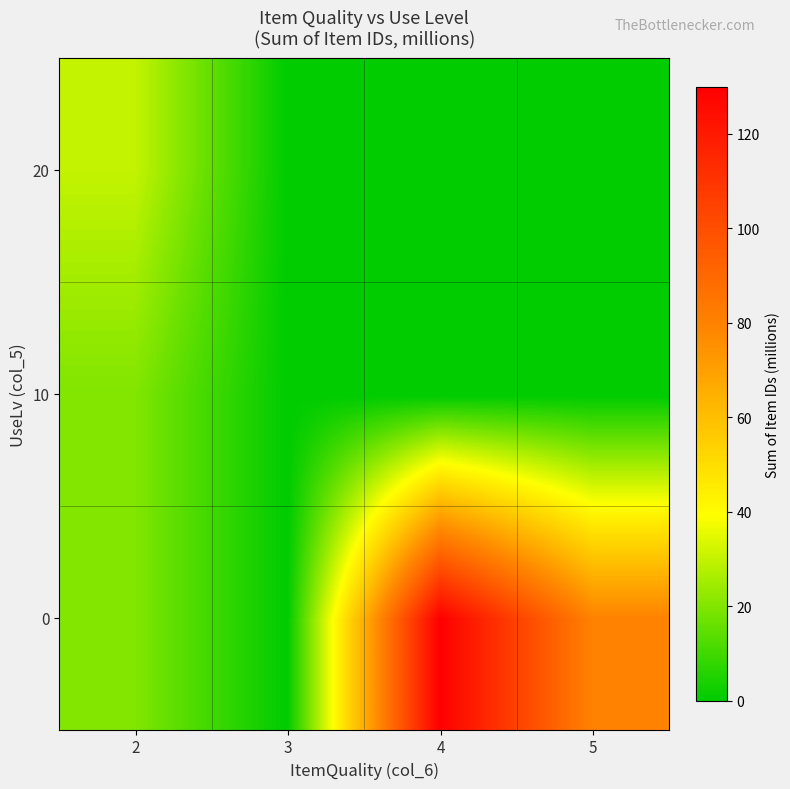

Reading right to left, what are all the values shown in this chart?

0: 5=80.0	4=130.0	3=0.0	2=20.0
10: 5=0.0	4=0.0	3=0.0	2=20.0
20: 5=0.0	4=0.0	3=0.0	2=30.0